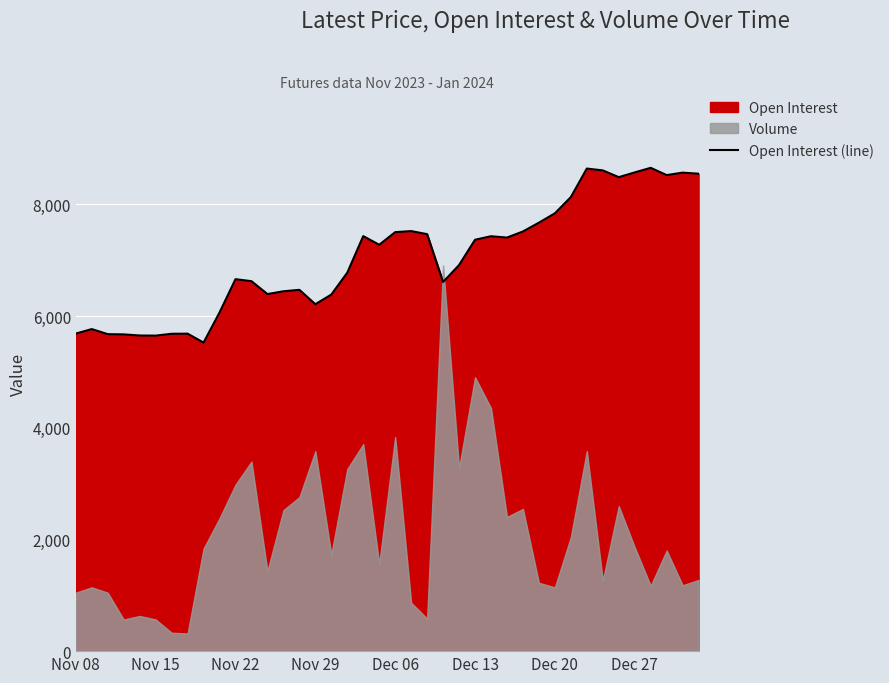

The value at Nov 15 is 8051. True or false?

False